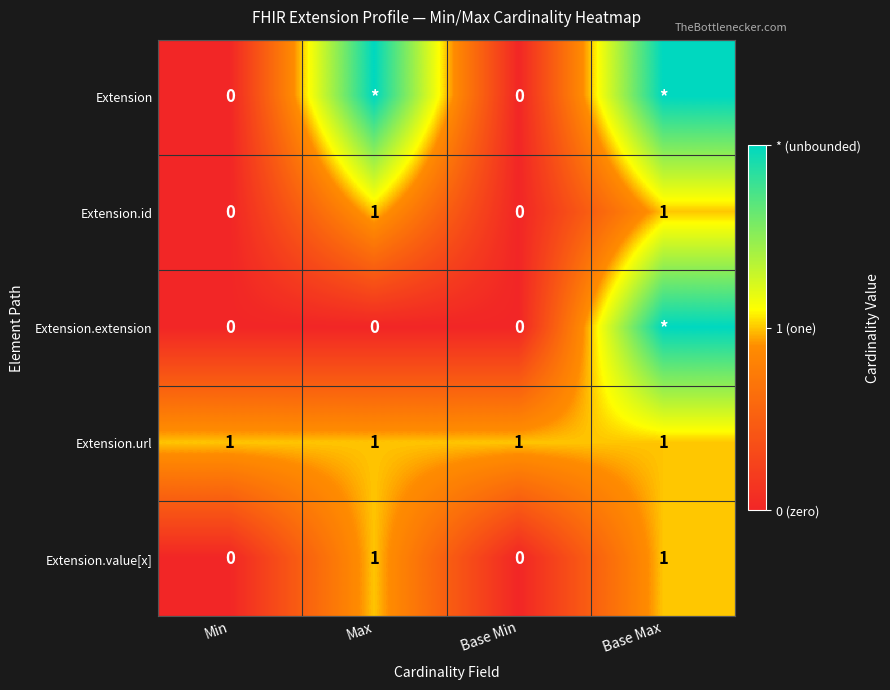

Is the value of Extension.value[x] at Base Max greater than the value of Extension.id at Min?

Yes